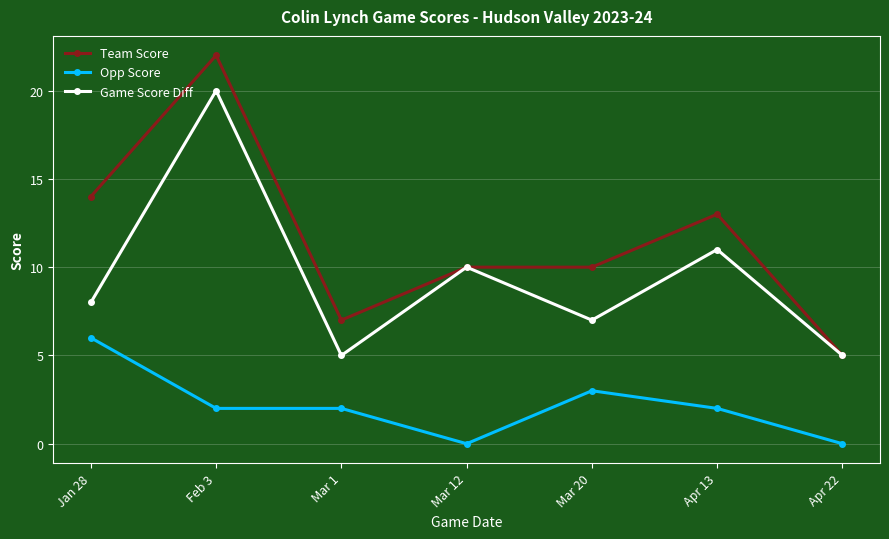

Rank the series at Apr 13 from lowest to highest value.

Opp Score, Game Score Diff, Team Score